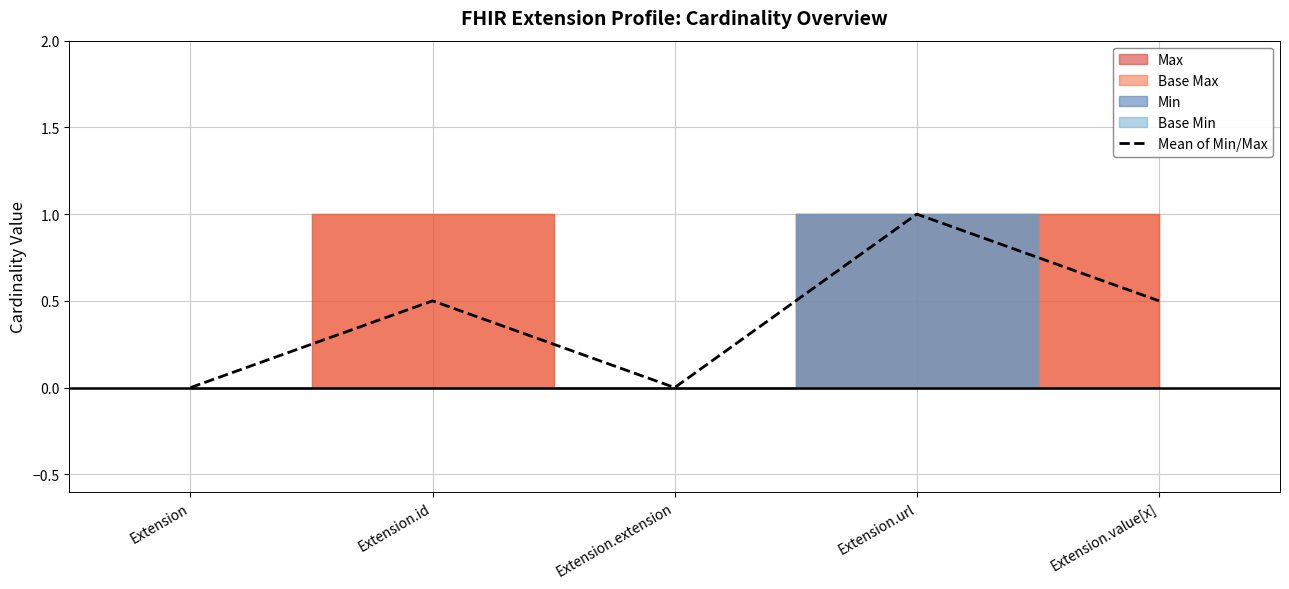

What is the change in value from Extension to Extension.url?

+1.0